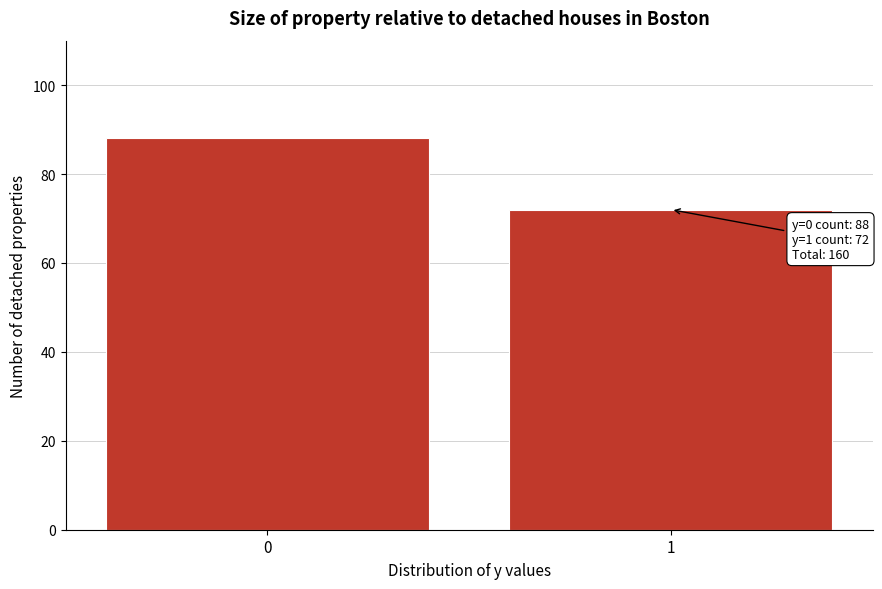

Reading left to right, transcribe all the data shown in this chart.

88	72